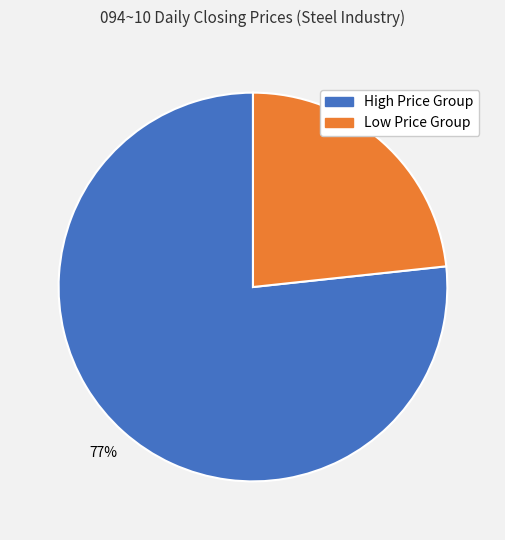

The High Price Group slice represents 69% of the pie. True or false?

False